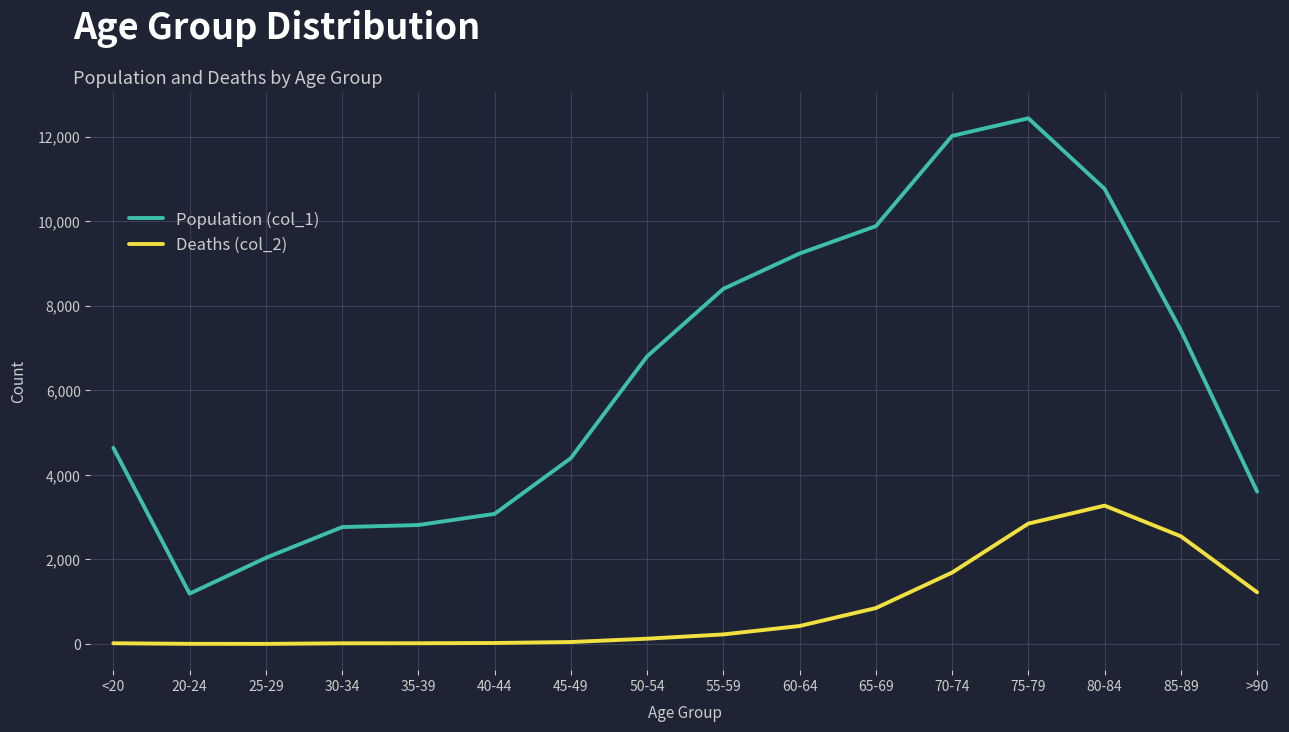

Read the Population (col_1) value at 85-89, to the nearest 100.

7400